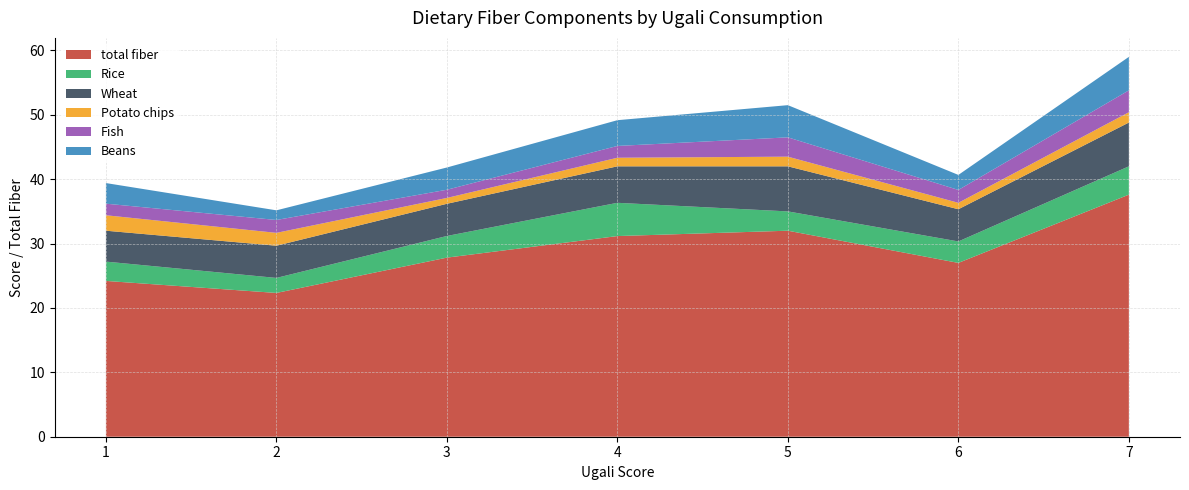

Is it true that total fiber equals 27.0 at 6?

True